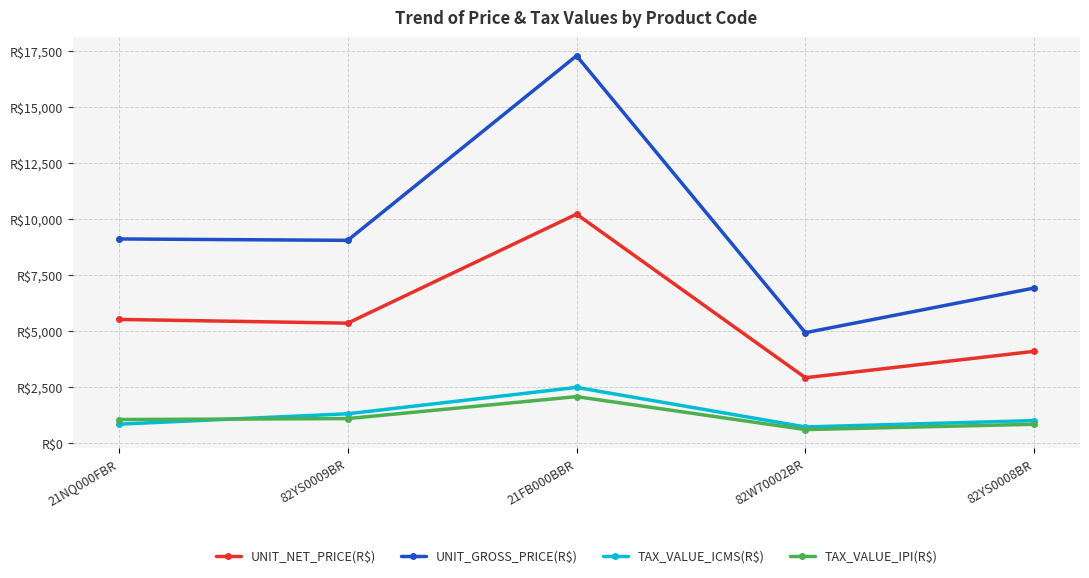

Which category has the highest value across all series?

21FB000BBR